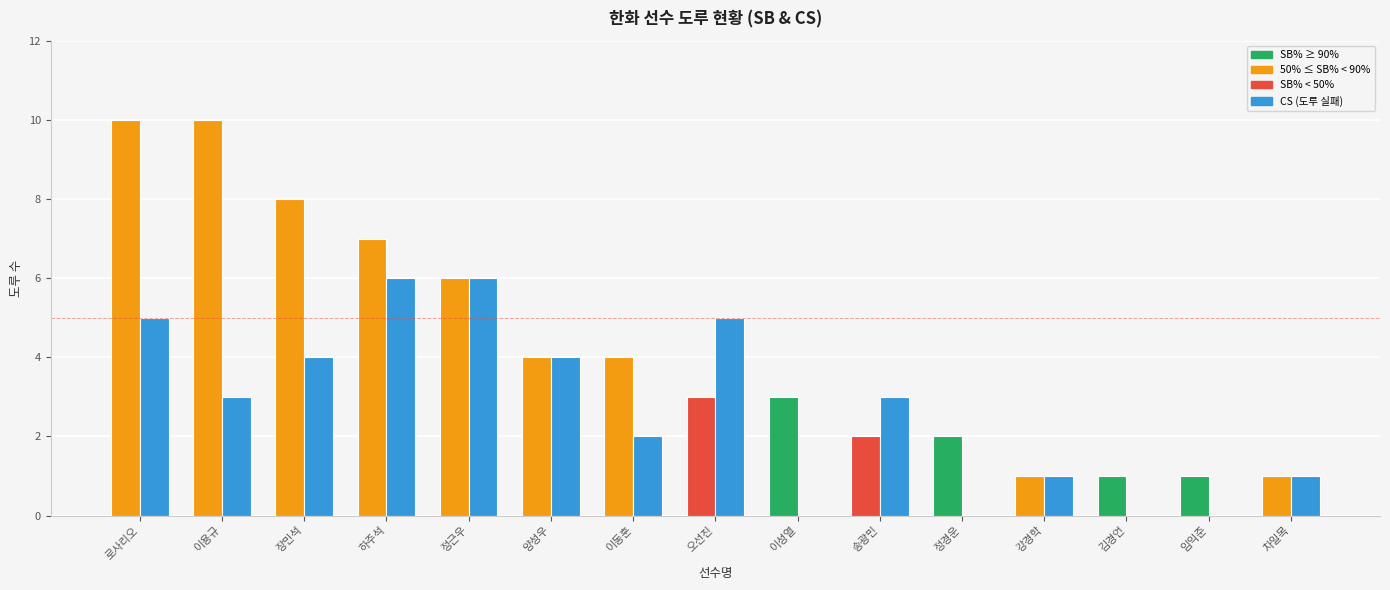

Which category has the lowest value across all series?

이성열